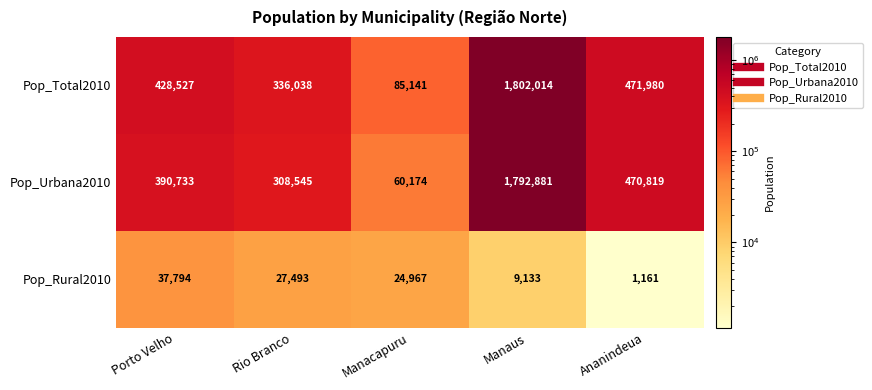

True or false: Pop_Total2010 has a value of 85141 at Manacapuru.

True